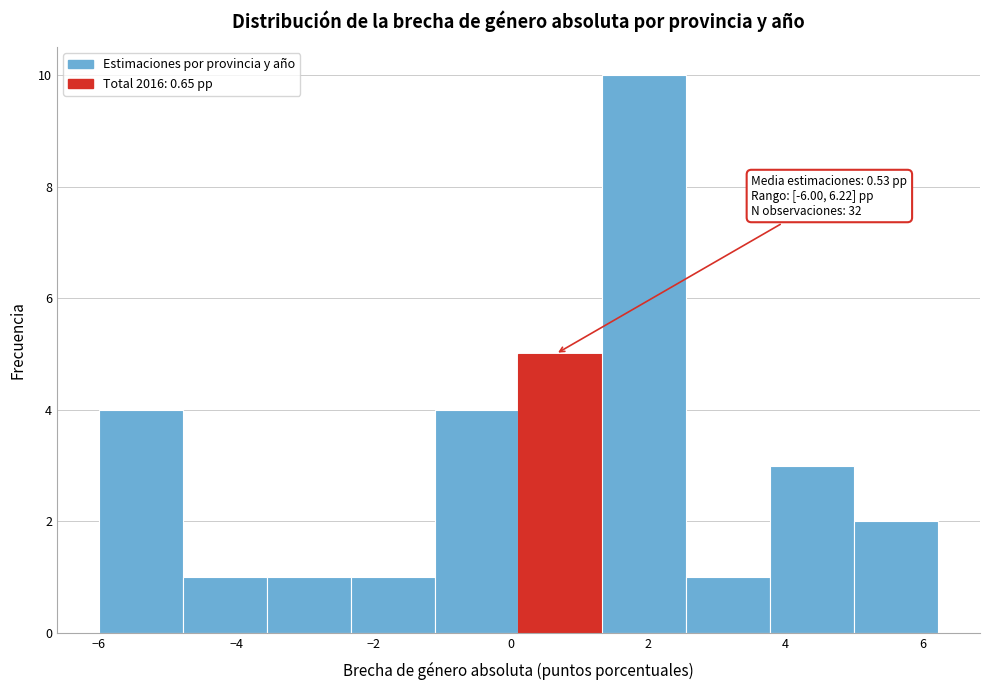

Over which range of the x-axis is the bar tallest?

1.4 to 2.6